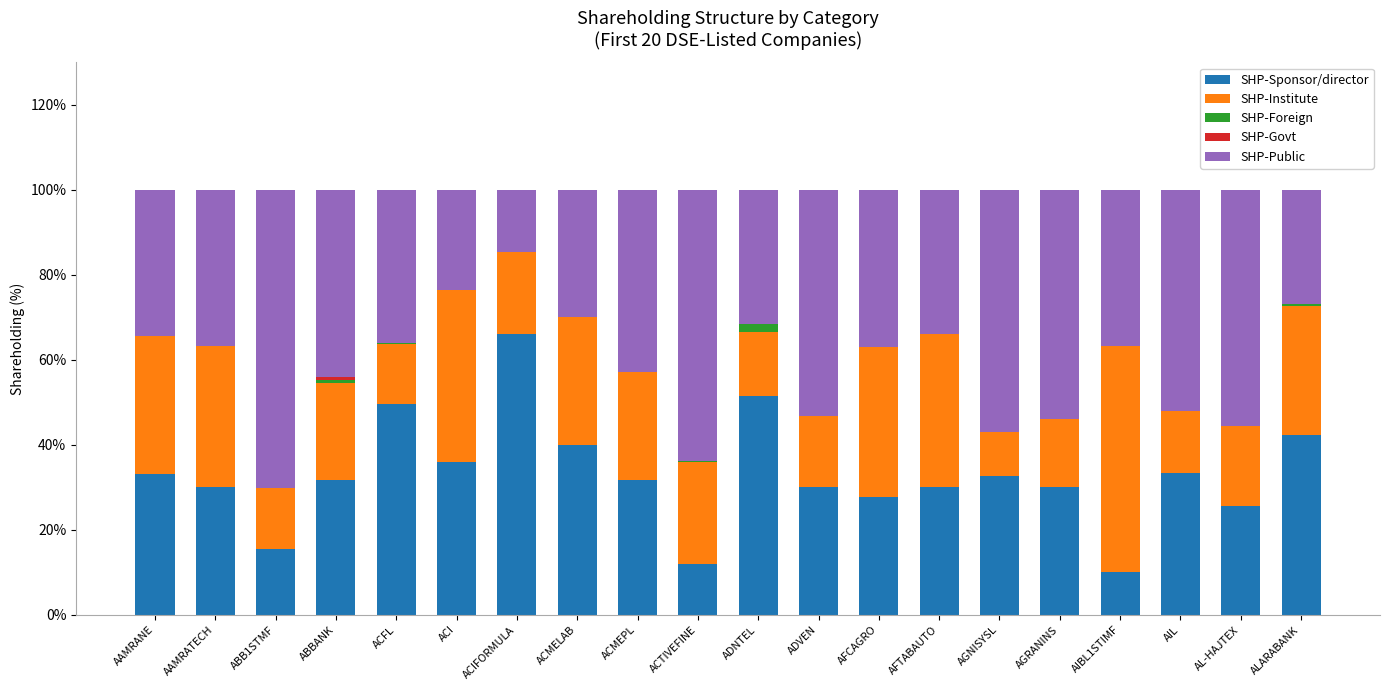

What is the total value across all series at AGNISYSL?

100.0